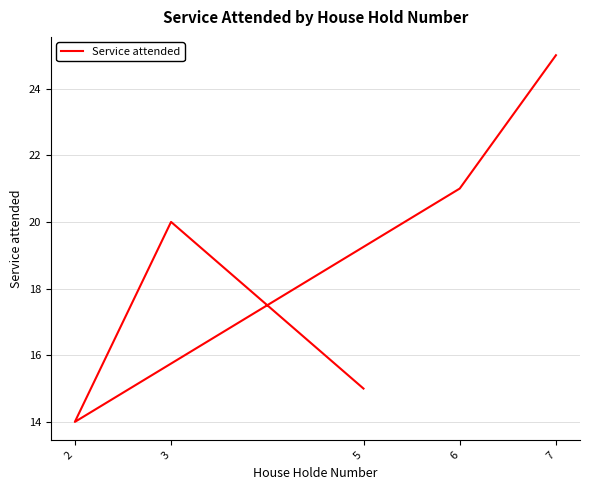

Is it true that the value at 3 is 20?

True